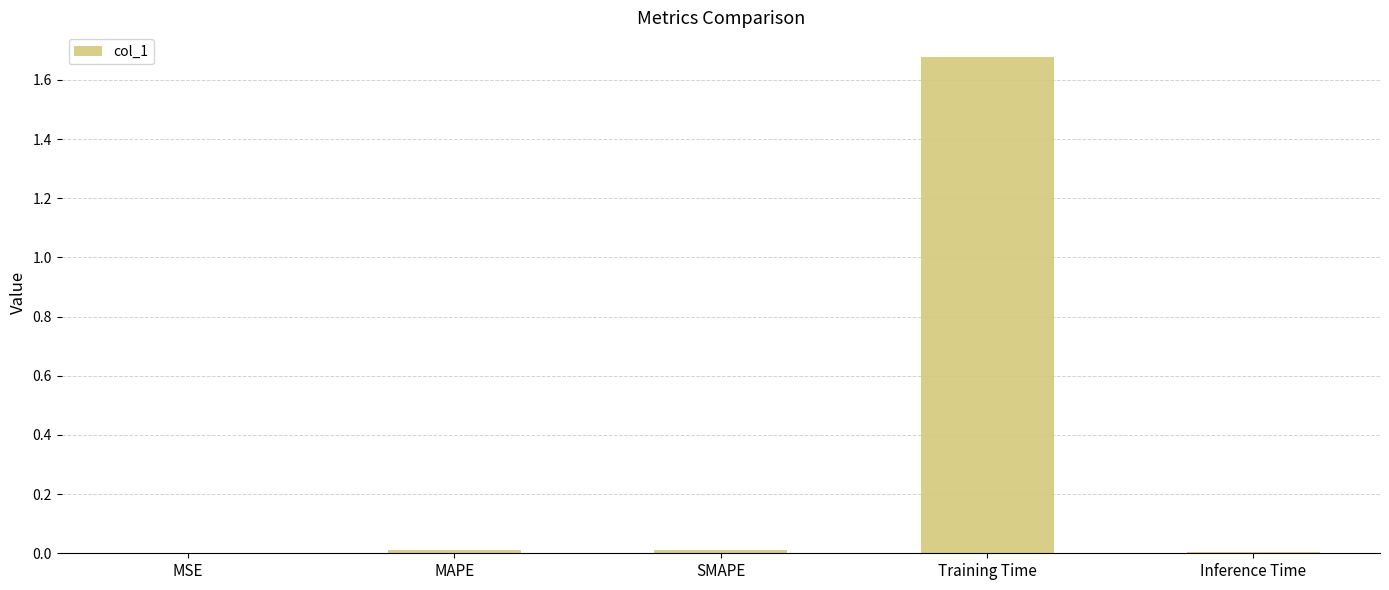

Which has a higher value, MSE or Training Time?

Training Time